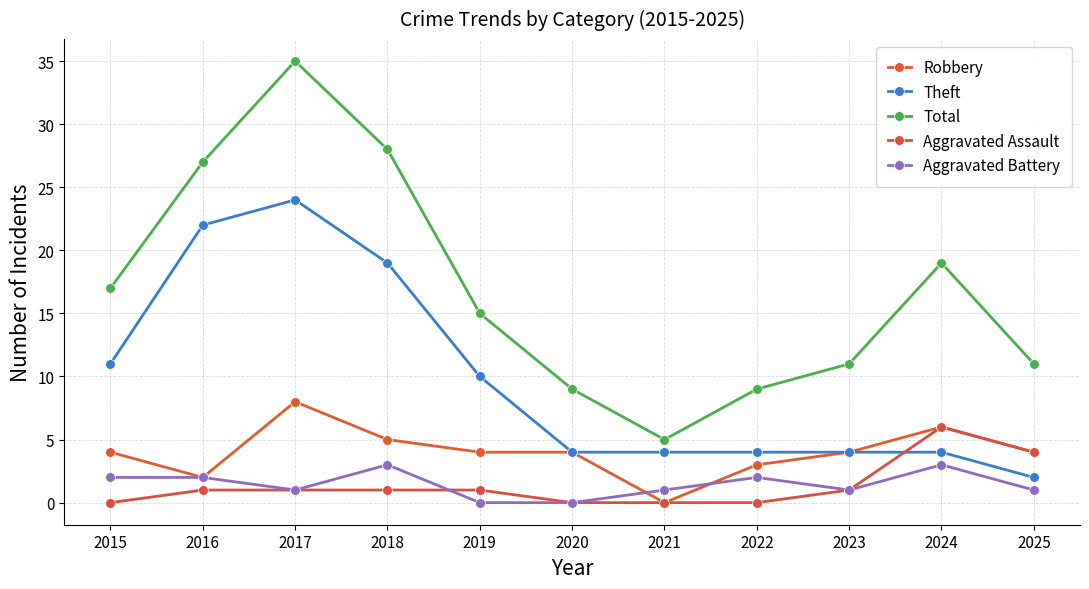

Is the value of Aggravated Assault at 2016 greater than the value of Total at 2018?

No